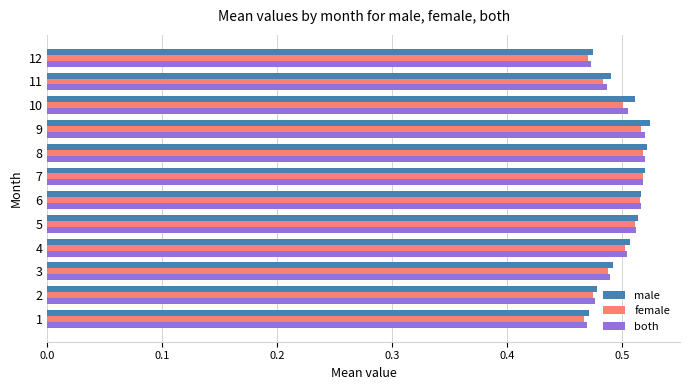

Count the male values in the range 0 to 1.

12